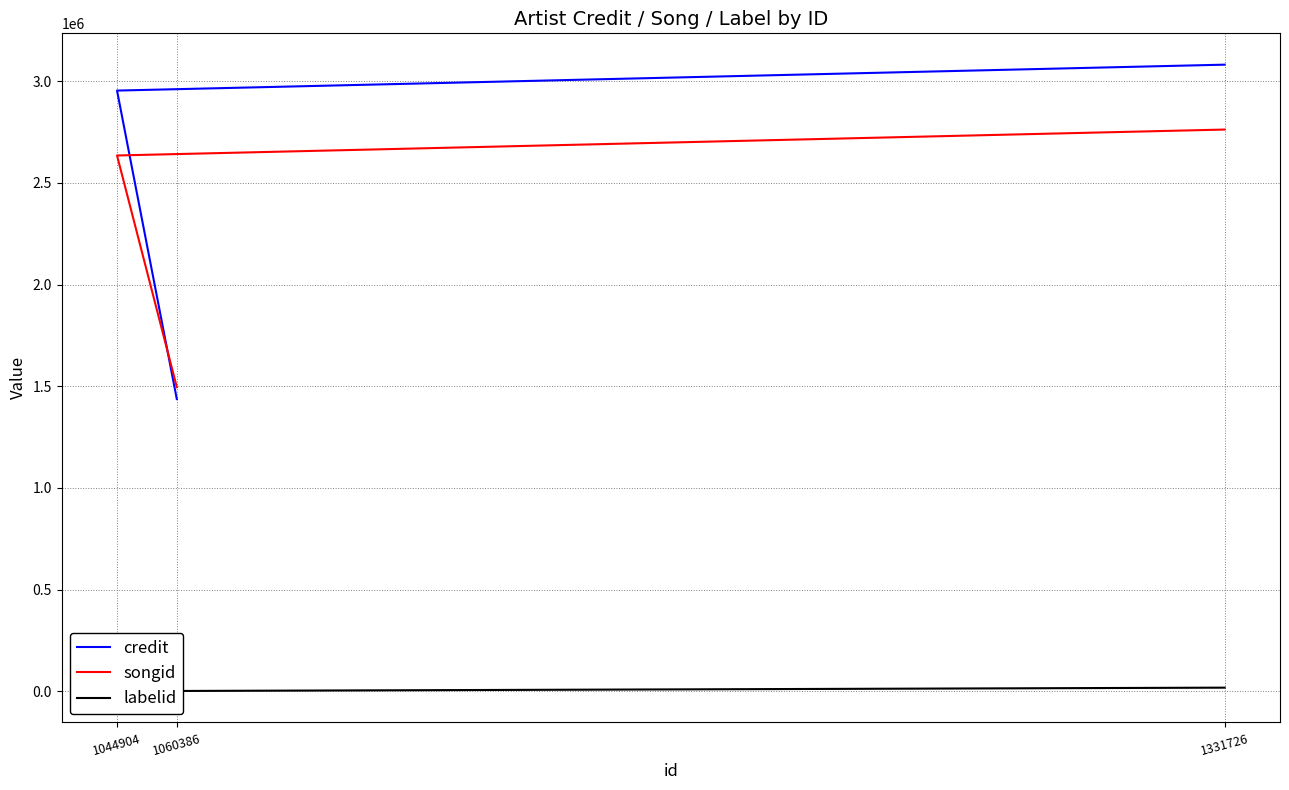

What are all the series names shown in the legend?

credit, songid, labelid